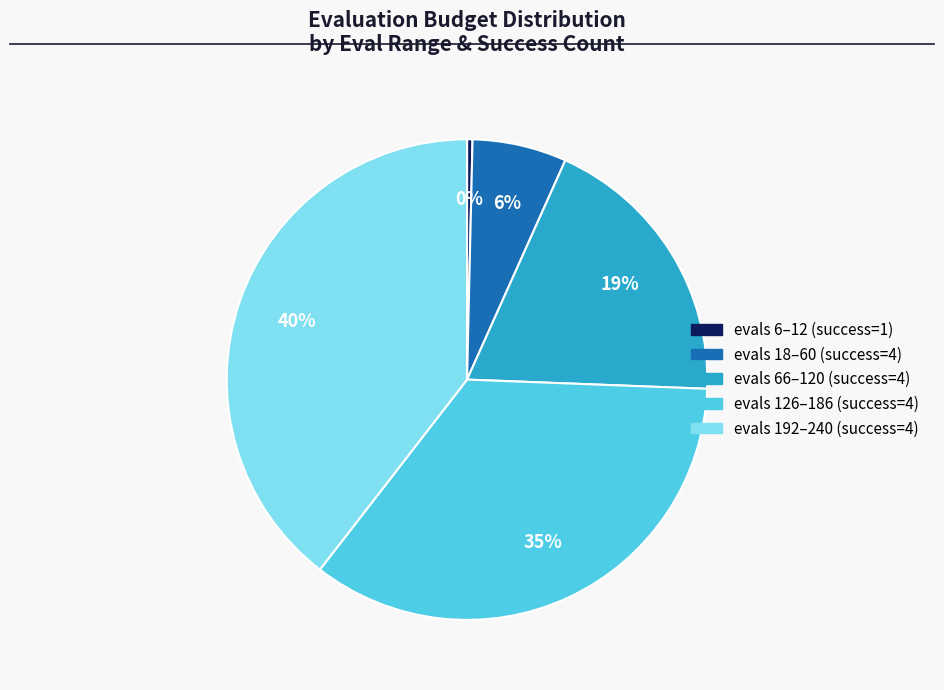

To the nearest percent, what is the average slice percentage?

20%